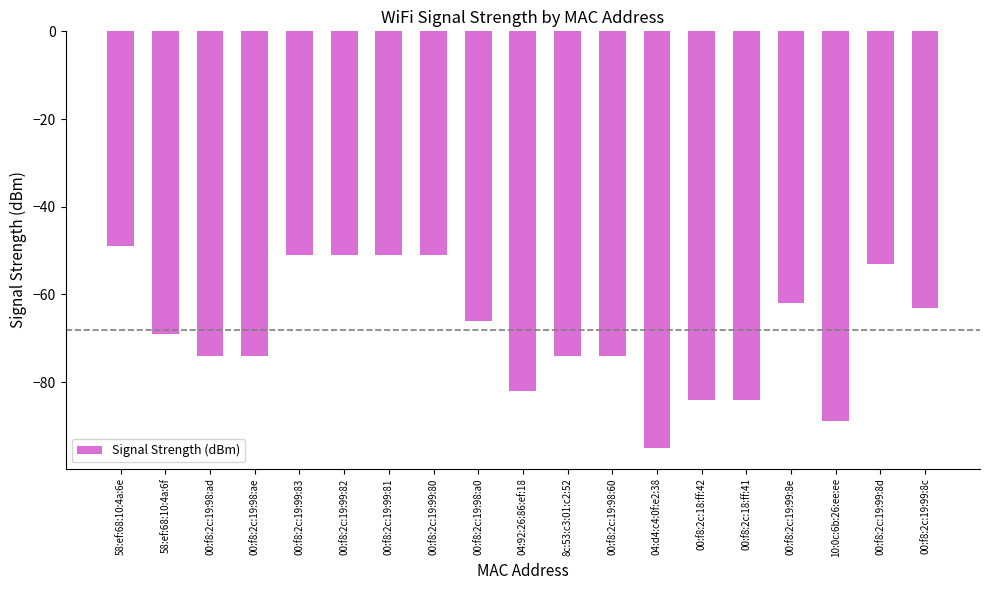

At which category does the chart reach its minimum across all series?

04:d4:c4:0f:e2:38